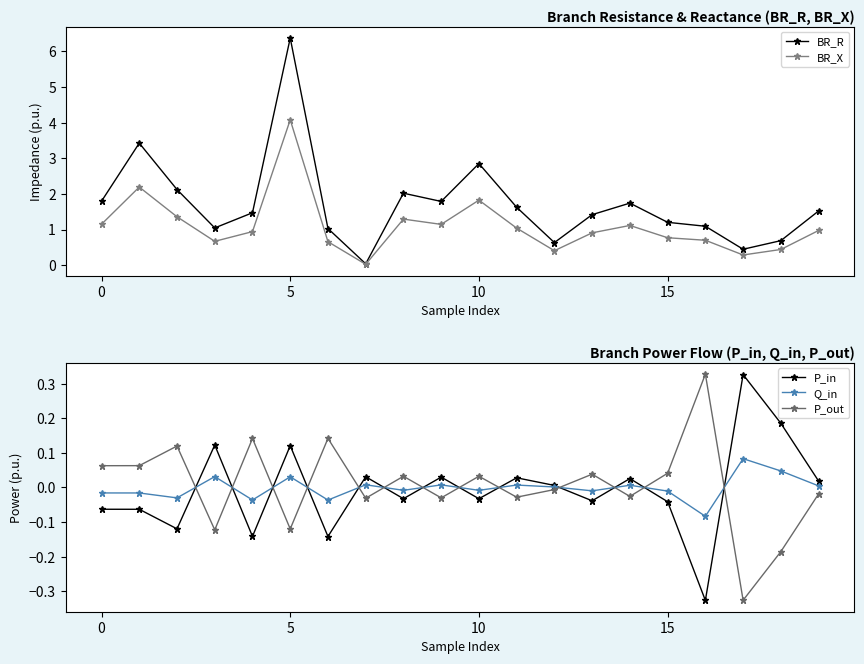

Rank the series by their maximum value, from lowest to highest.

Q_in, P_in, P_out, BR_X, BR_R